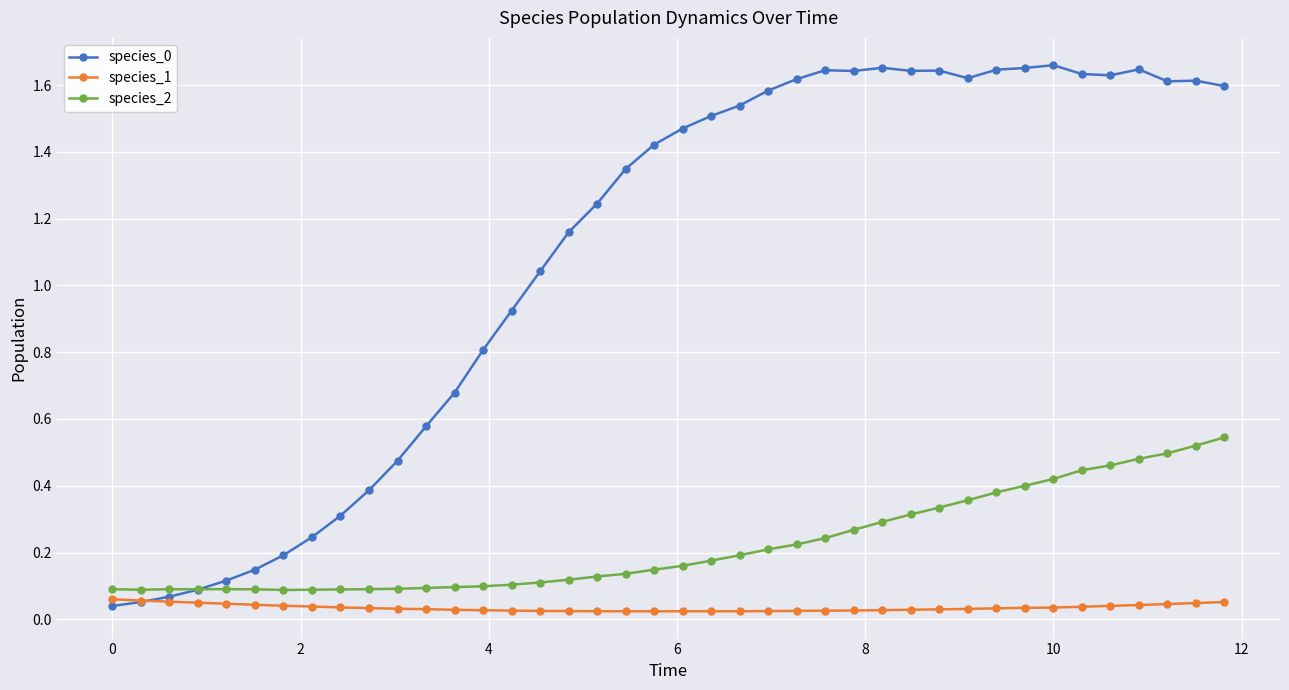

True or false: species_1 has more than 0 points higher than both neighbors.

True